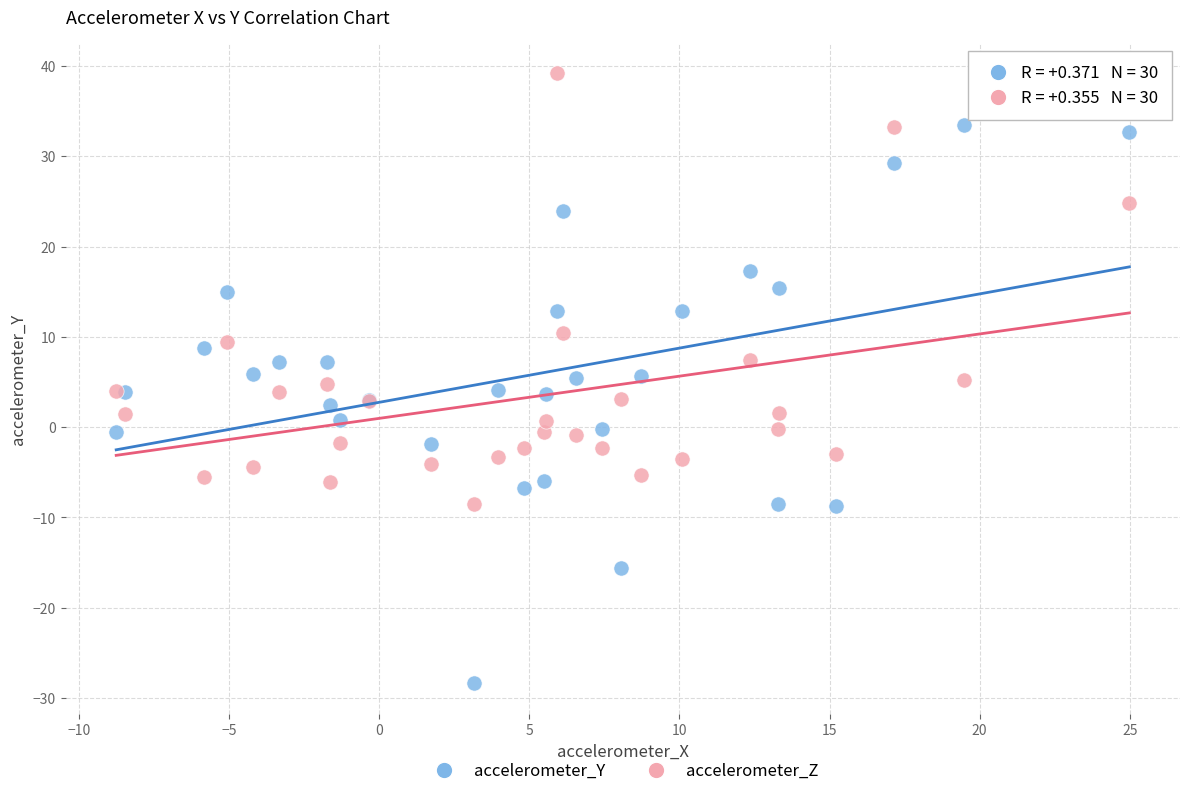

Which series contains the highest Y value?

accelerometer_Z